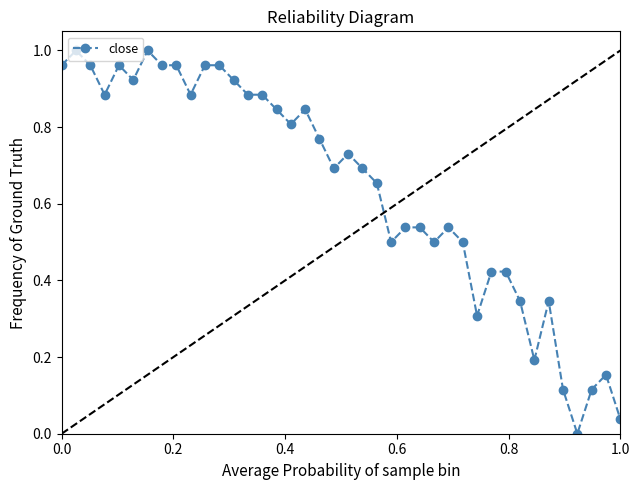

True or false: the data shows 0.1 at 35.

False